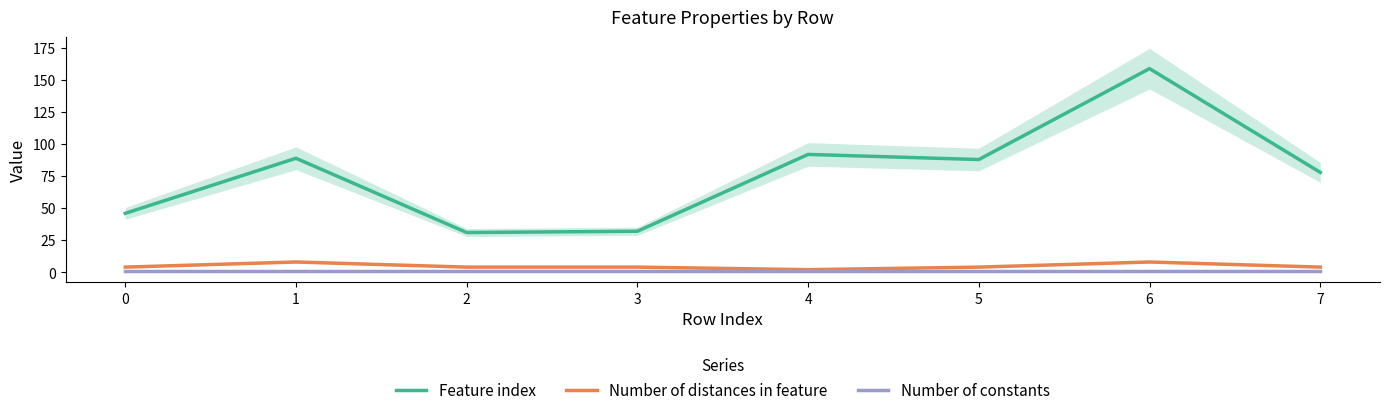

What is the smallest value displayed?

1